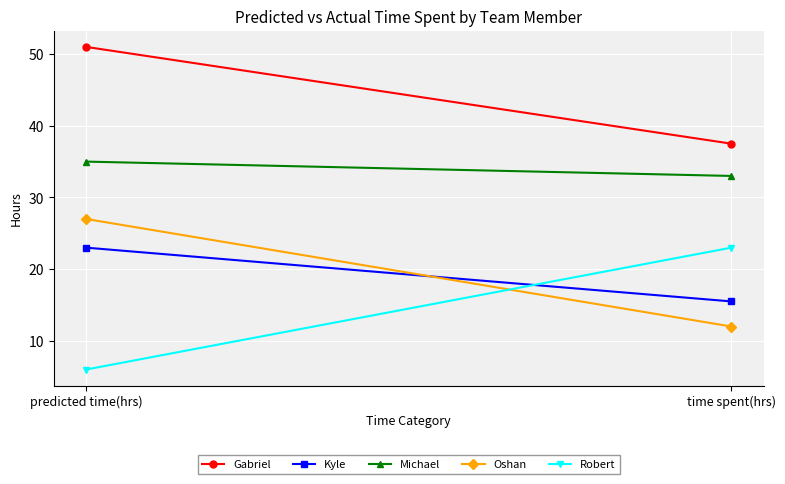

What is the average value of the Oshan series?

19.5